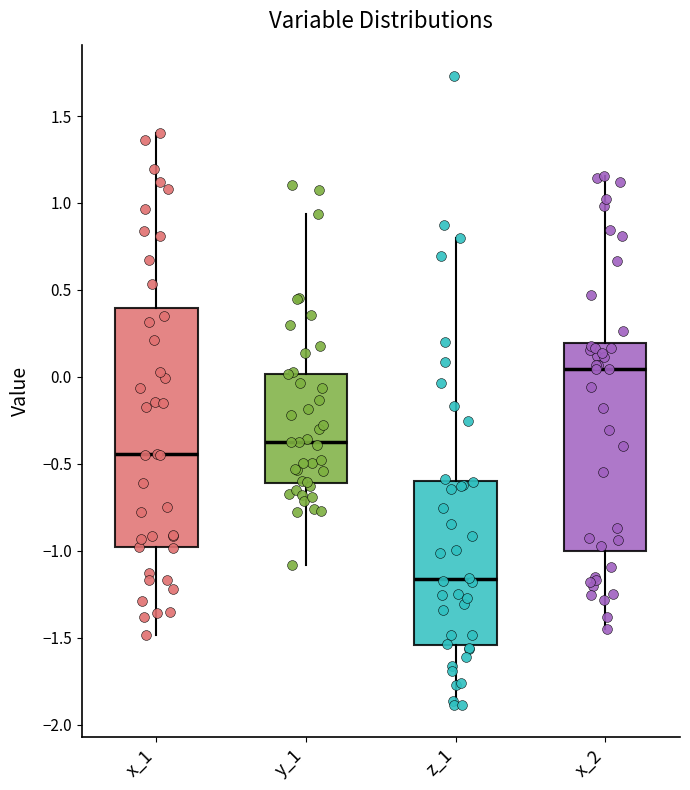

Which box has the lowest median line?

z_1